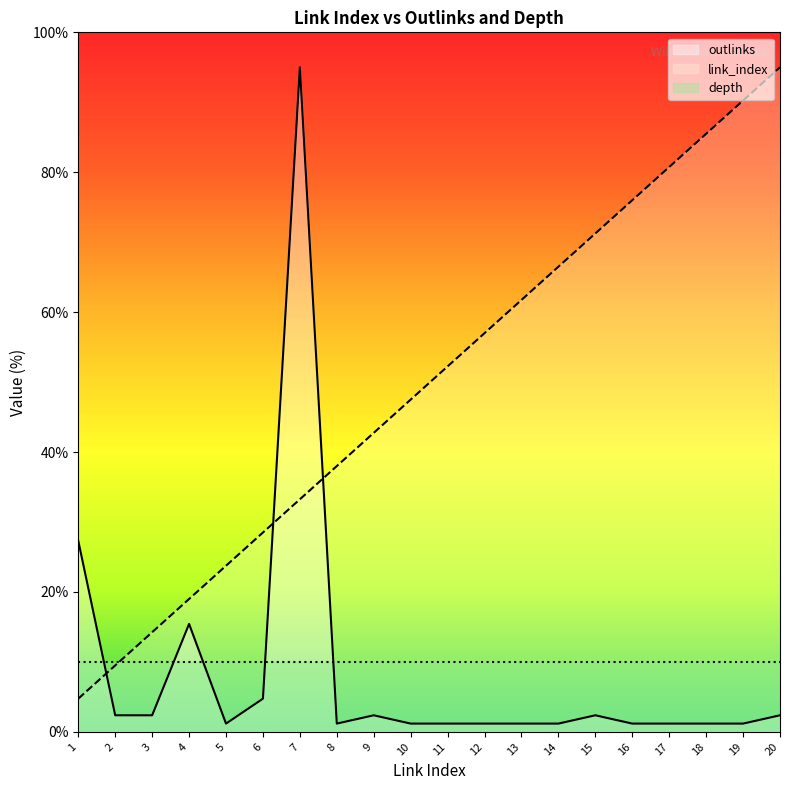

After their last crossing, which series has the higher values: outlinks or link_index?

link_index